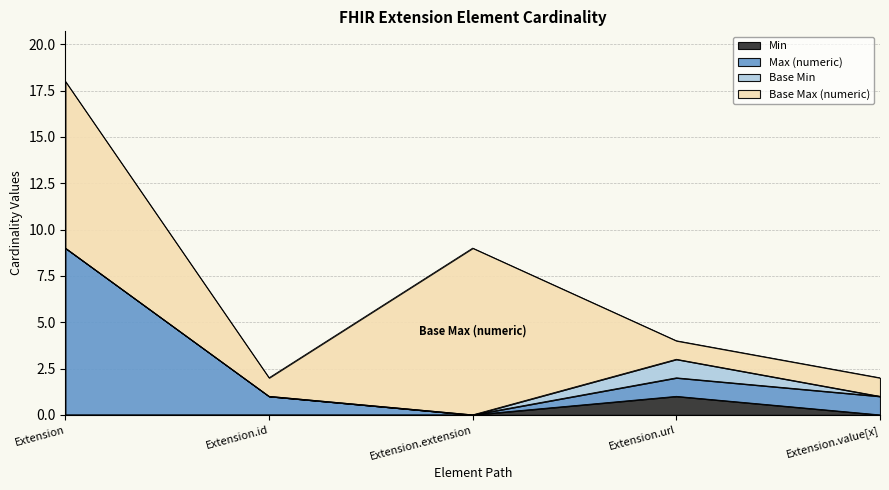

Count the Max (numeric) values in the range 1 to 2.

3